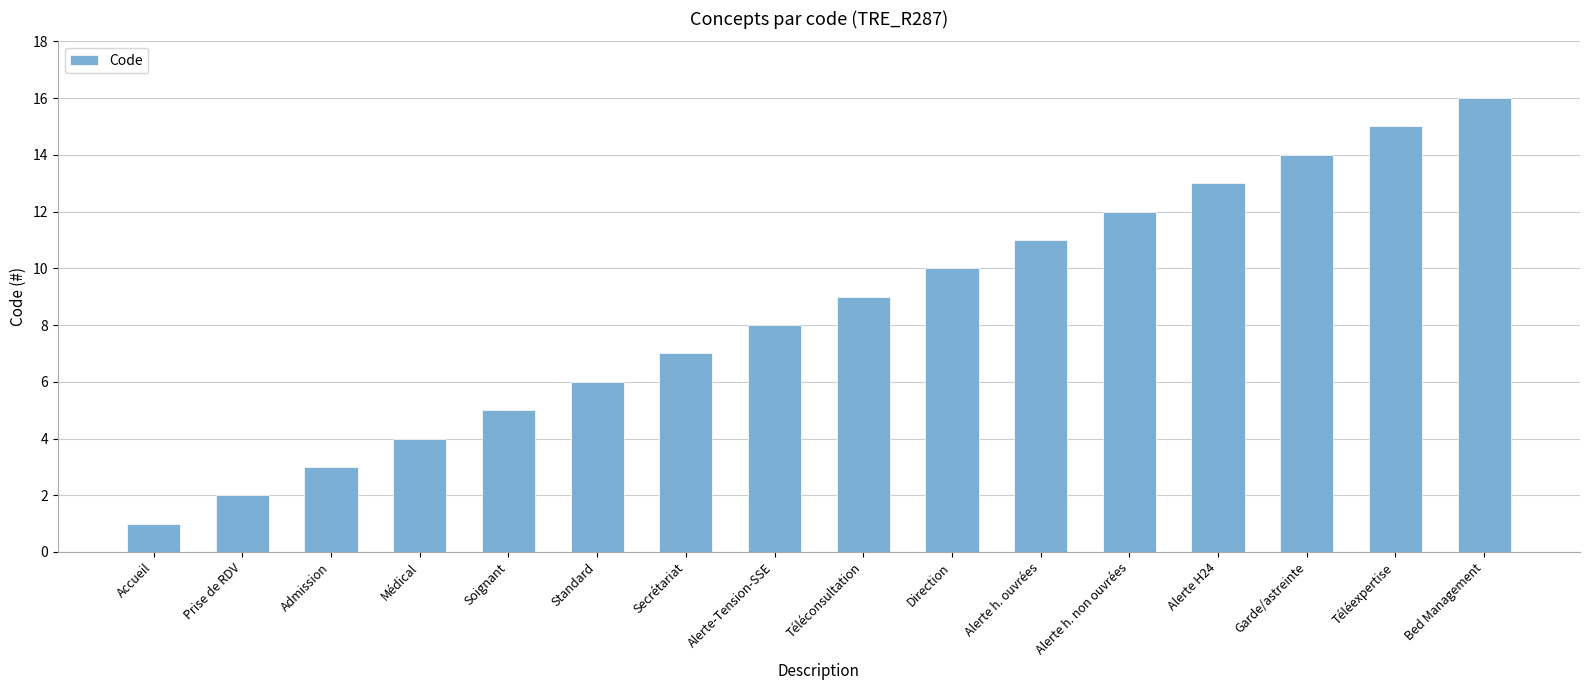

Which label corresponds to the smallest value in the chart?

Accueil